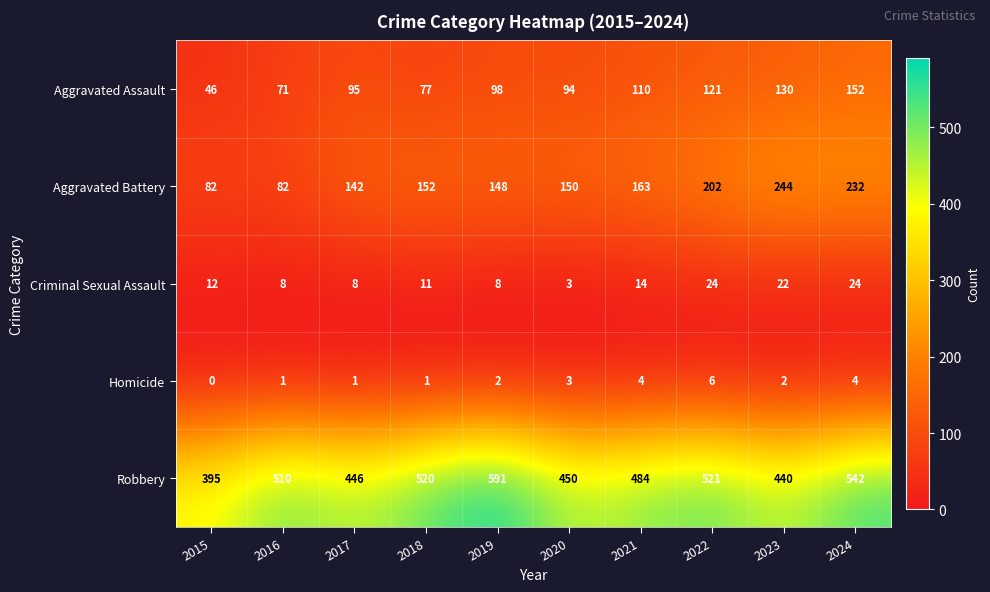

How many series are shown in this chart?

5